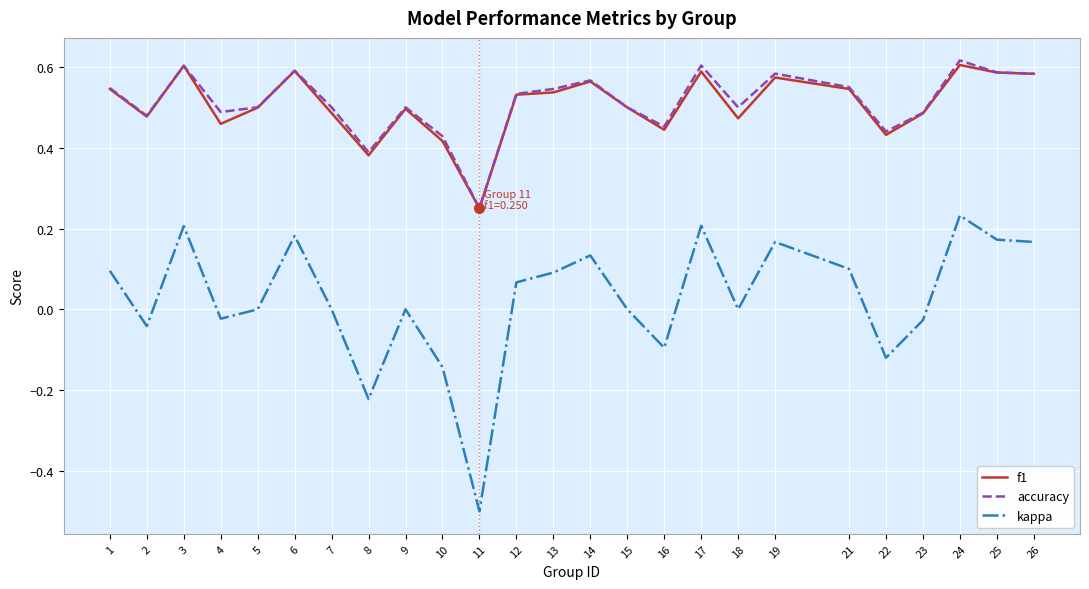

At which category does kappa reach its first local peak?

3